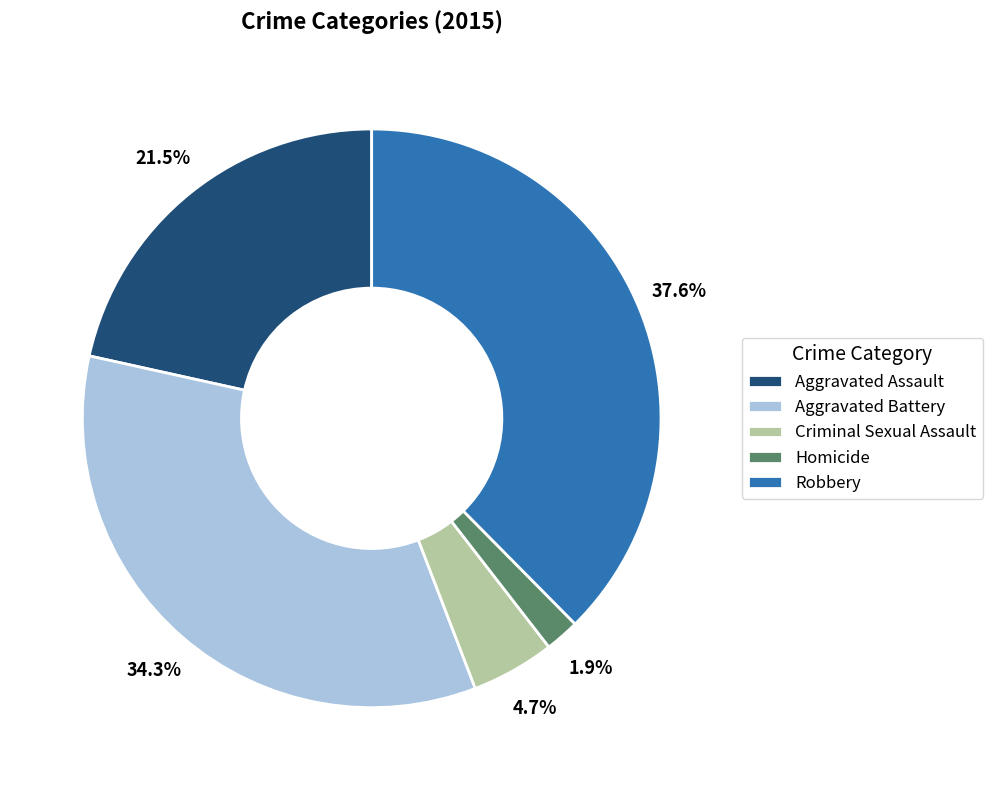

Which has a higher value, Robbery or Homicide?

Robbery